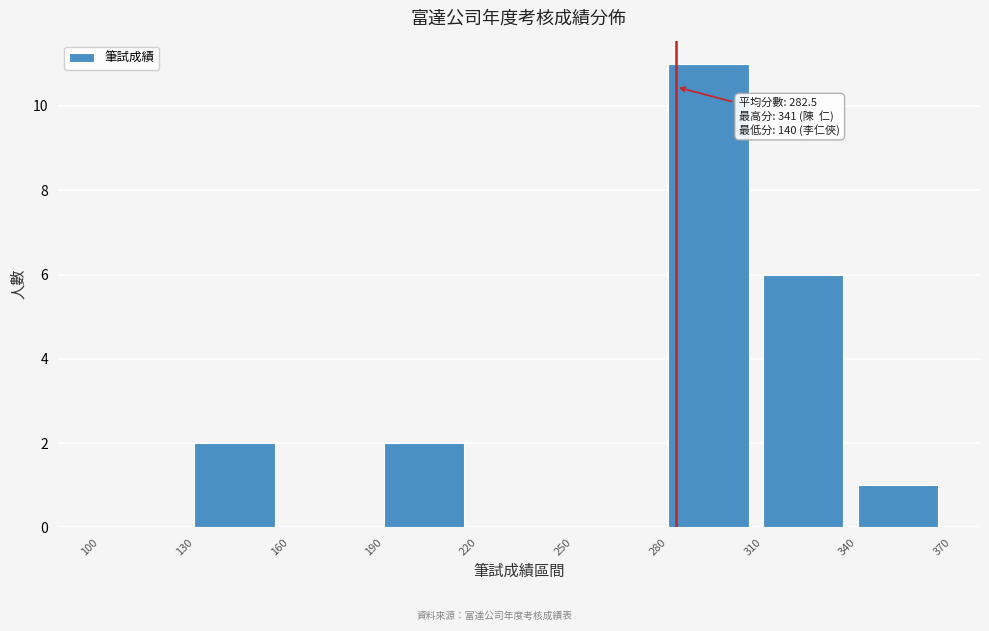

Which range on the x-axis has the tallest bar?

280 to 310